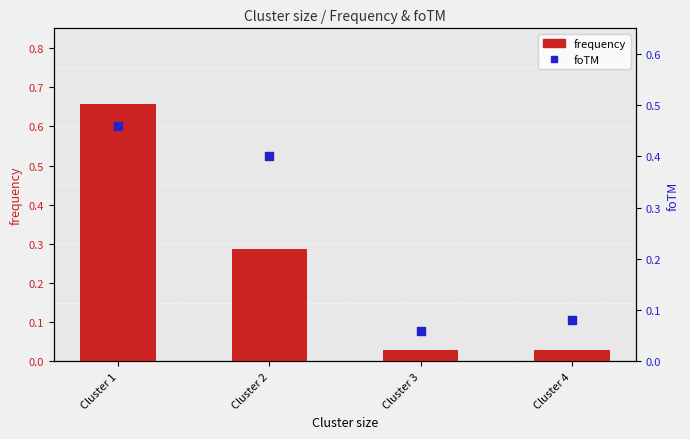

What is the total value across all series at Cluster 3?

0.1